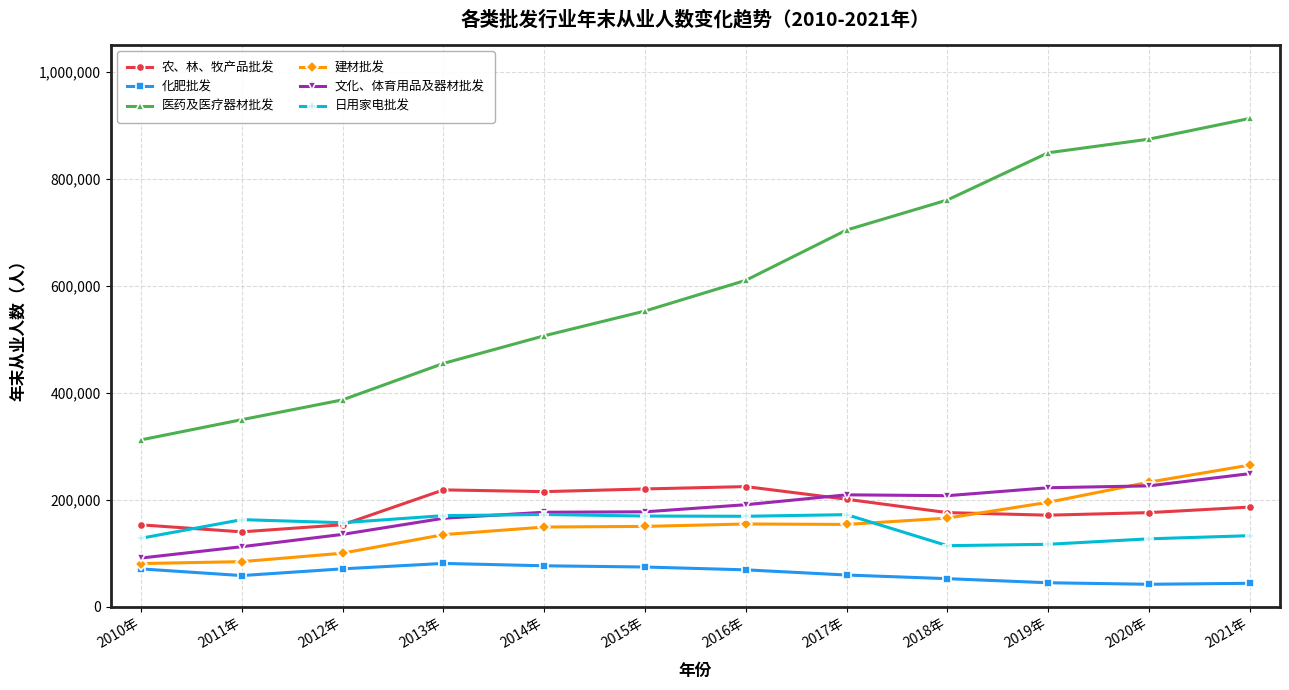

How many lines are shown in the chart?

6